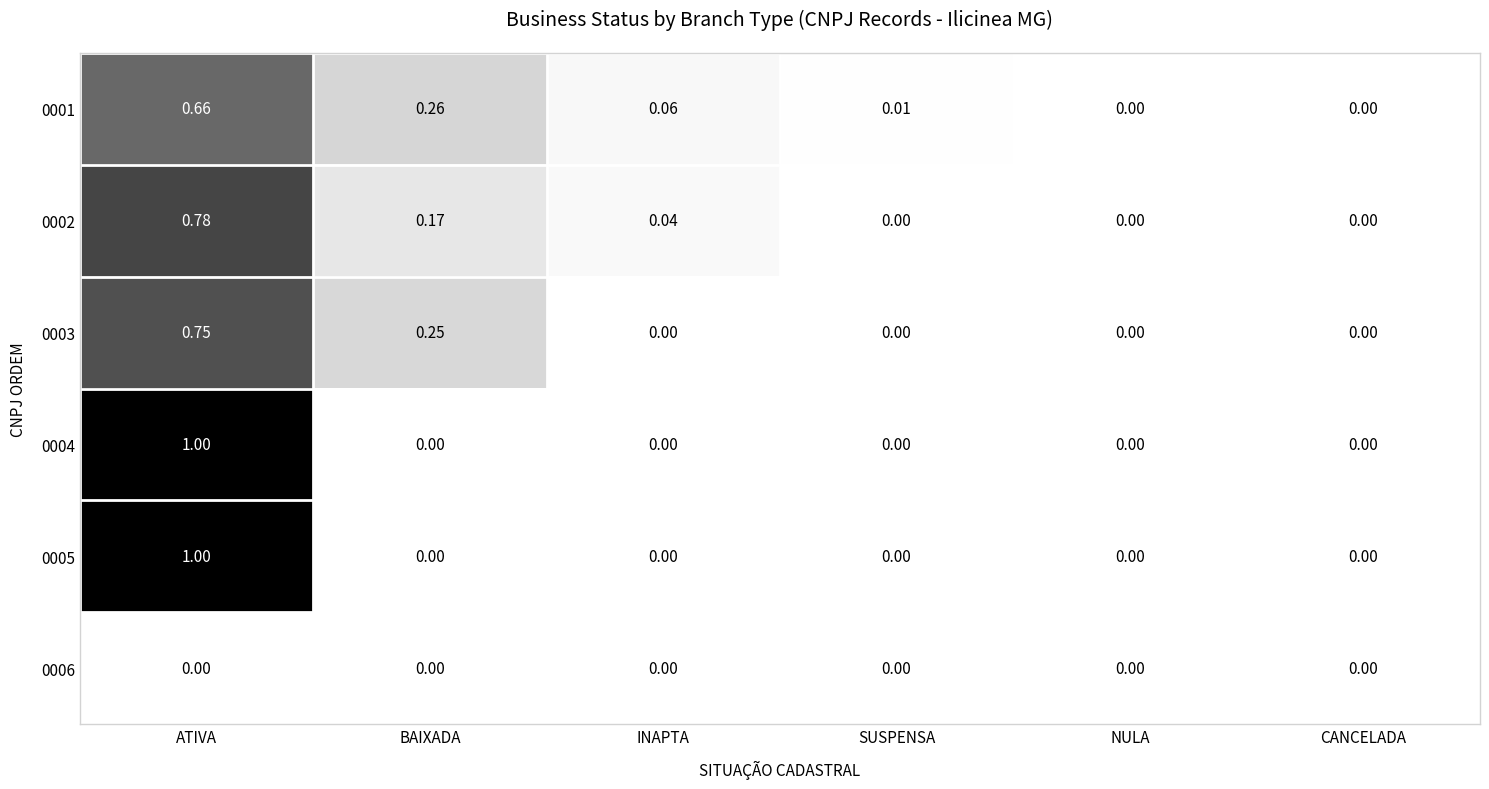

Is the value of 0006 at INAPTA greater than the value of 0001 at ATIVA?

No